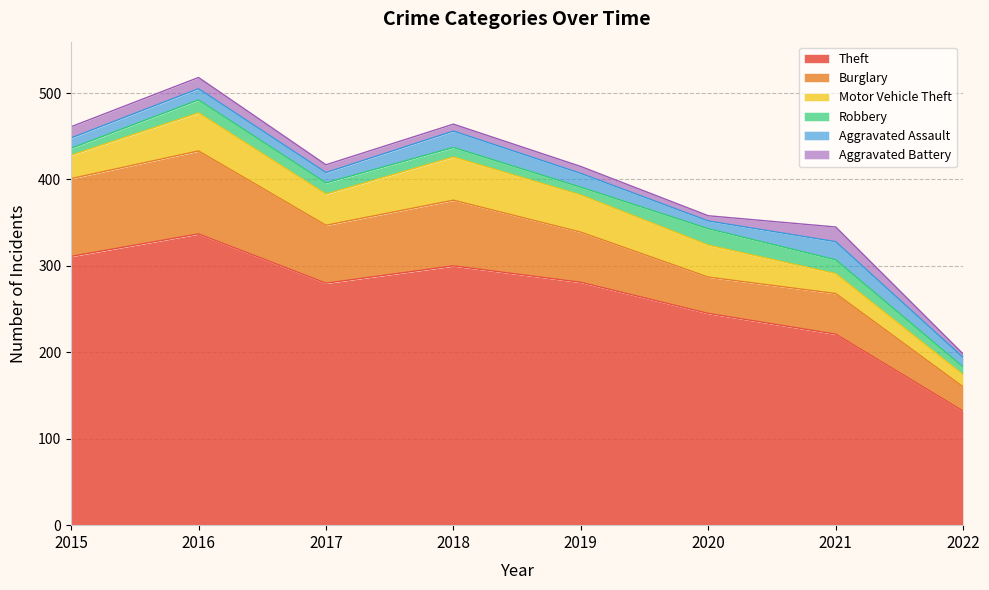

Reading left to right, transcribe all the data shown in this chart.

Theft: 2015=311	2016=337	2017=280	2018=300	2019=281	2020=245	2021=221	2022=132
Burglary: 2015=90	2016=96	2017=67	2018=76	2019=58	2020=42	2021=47	2022=28
Motor Vehicle Theft: 2015=27	2016=44	2017=36	2018=50	2019=43	2020=37	2021=23	2022=14
Robbery: 2015=8	2016=15	2017=13	2018=11	2019=9	2020=19	2021=16	2022=9
Aggravated Assault: 2015=12	2016=13	2017=12	2018=19	2019=16	2020=9	2021=21	2022=11
Aggravated Battery: 2015=13	2016=13	2017=9	2018=8	2019=8	2020=6	2021=17	2022=4